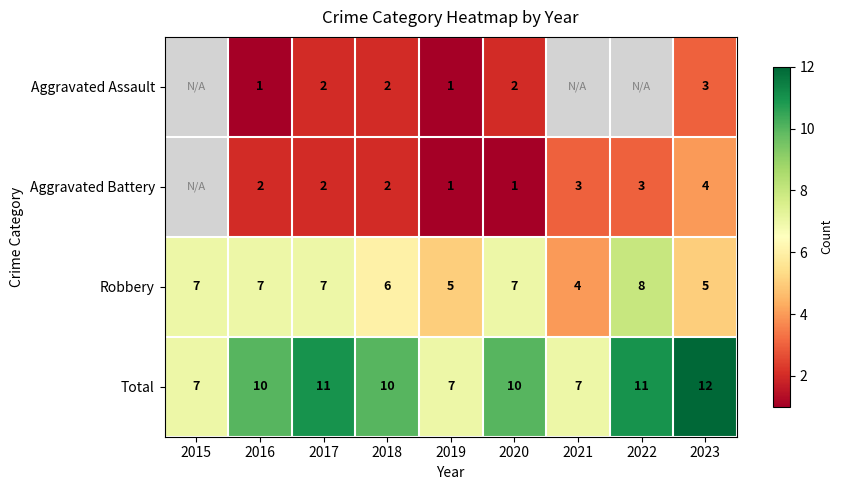

Rank the series at 2020 from highest to lowest value.

Total, Robbery, Aggravated Assault, Aggravated Battery